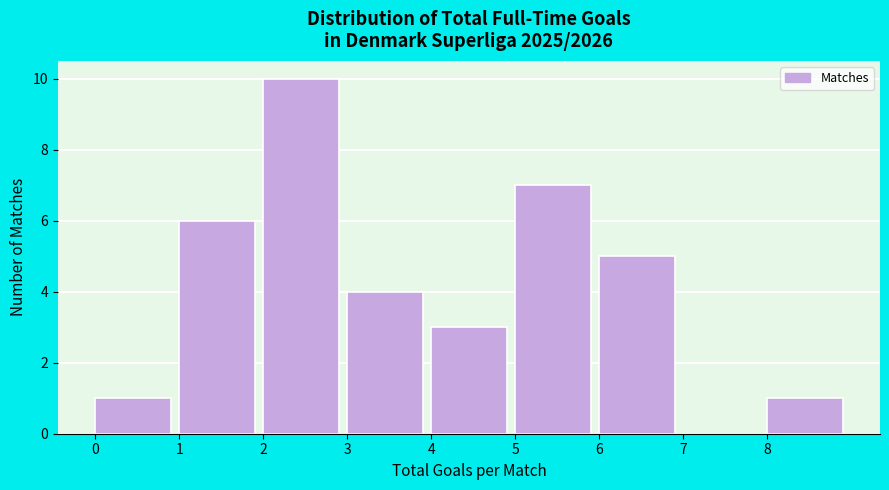

Over which range of the x-axis is the bar tallest?

2 to 3